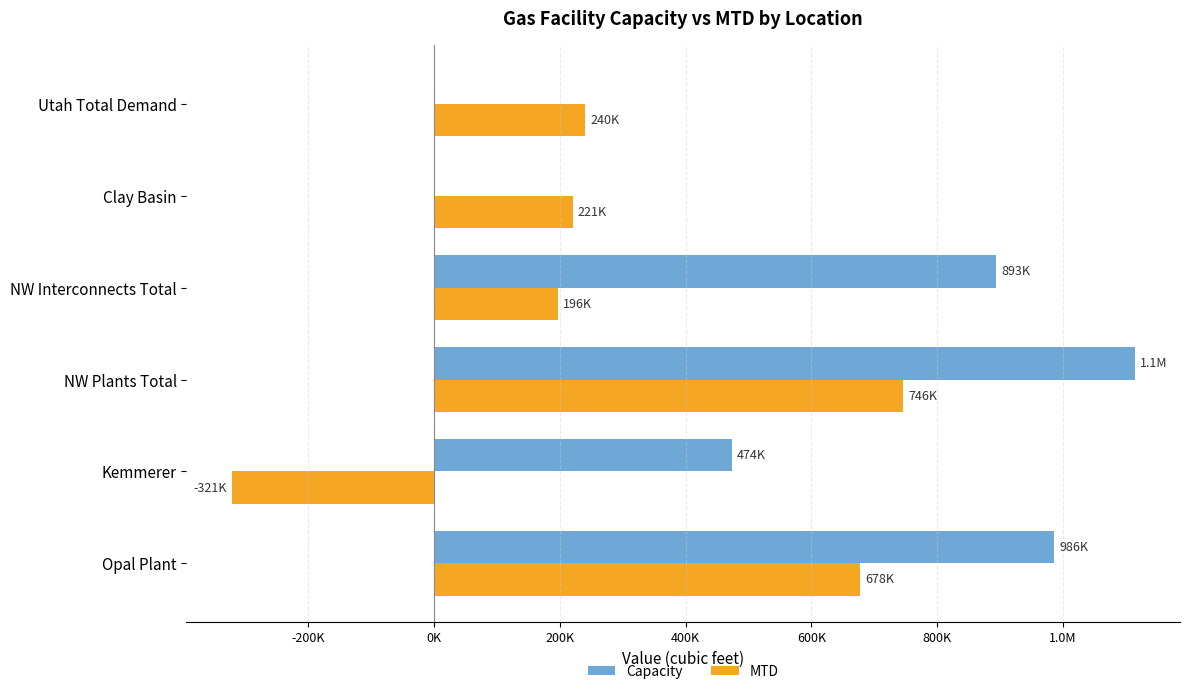

What are all the series names shown in the legend?

Capacity, MTD